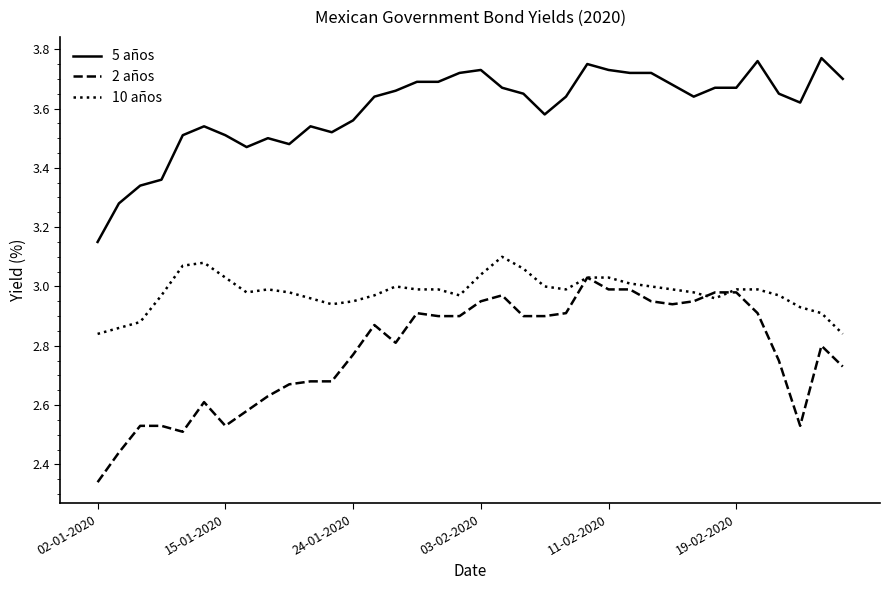

Which series has the widest spread of values?

2 años